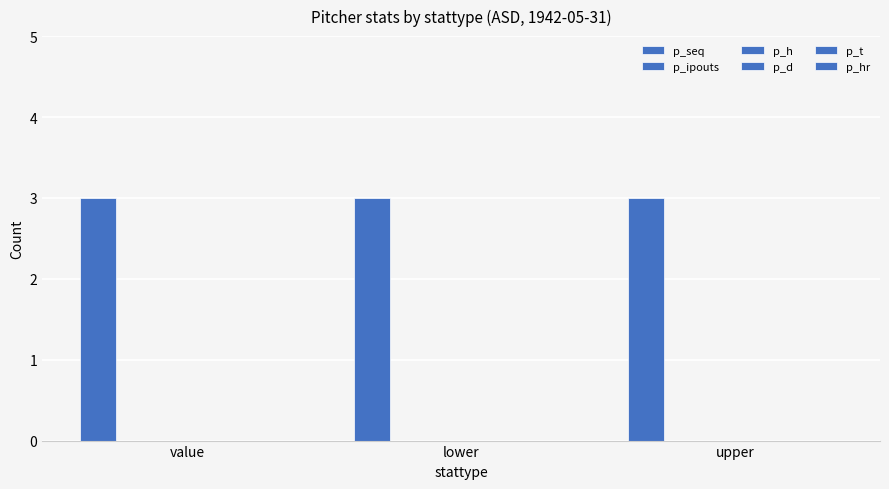

Rank the series at upper from lowest to highest value.

p_ipouts, p_h, p_d, p_t, p_hr, p_seq